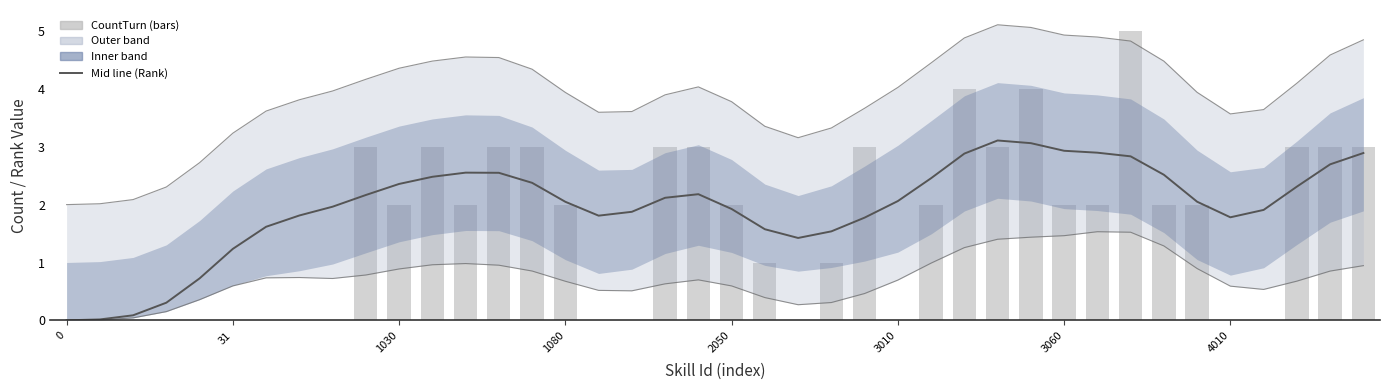

The value of CountTurn at 28 is 4.2. True or false?

False